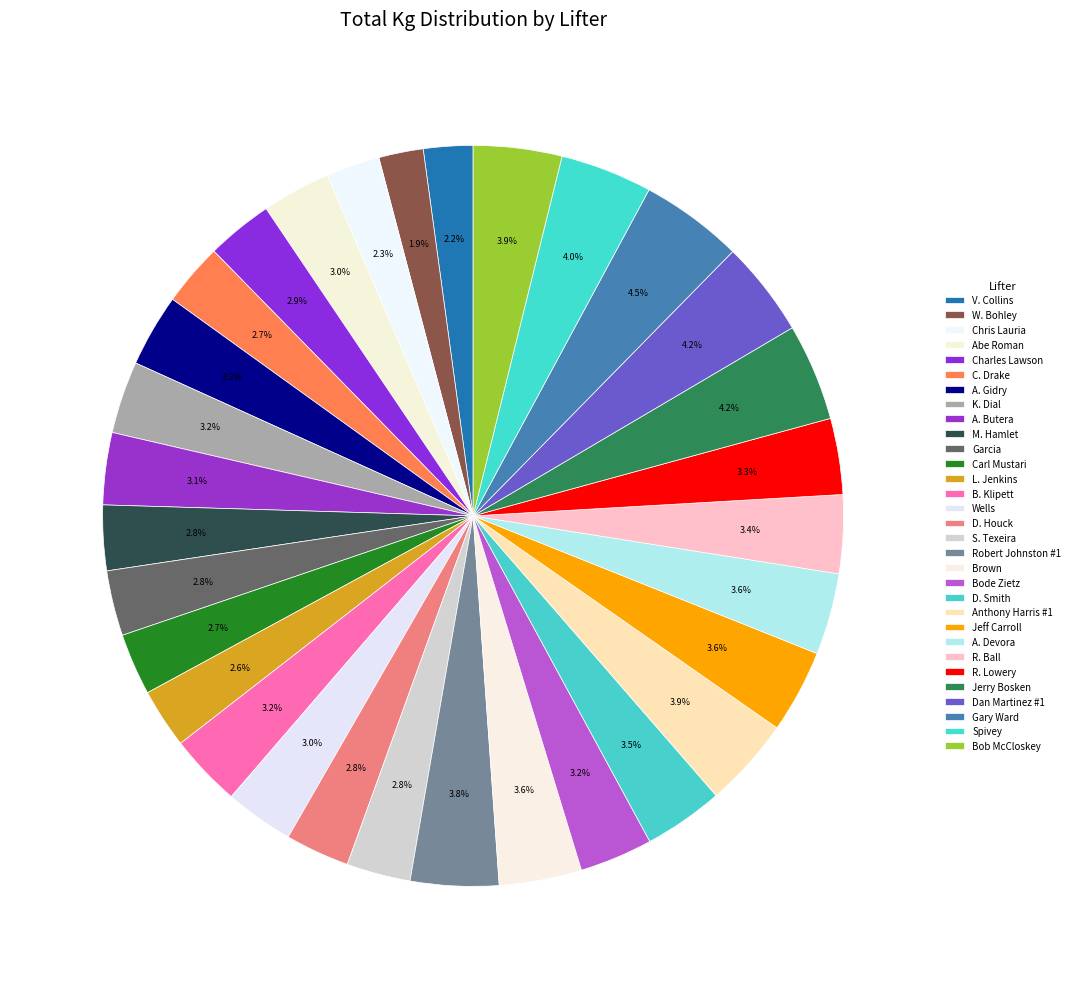

How many slices are in this pie chart?

31